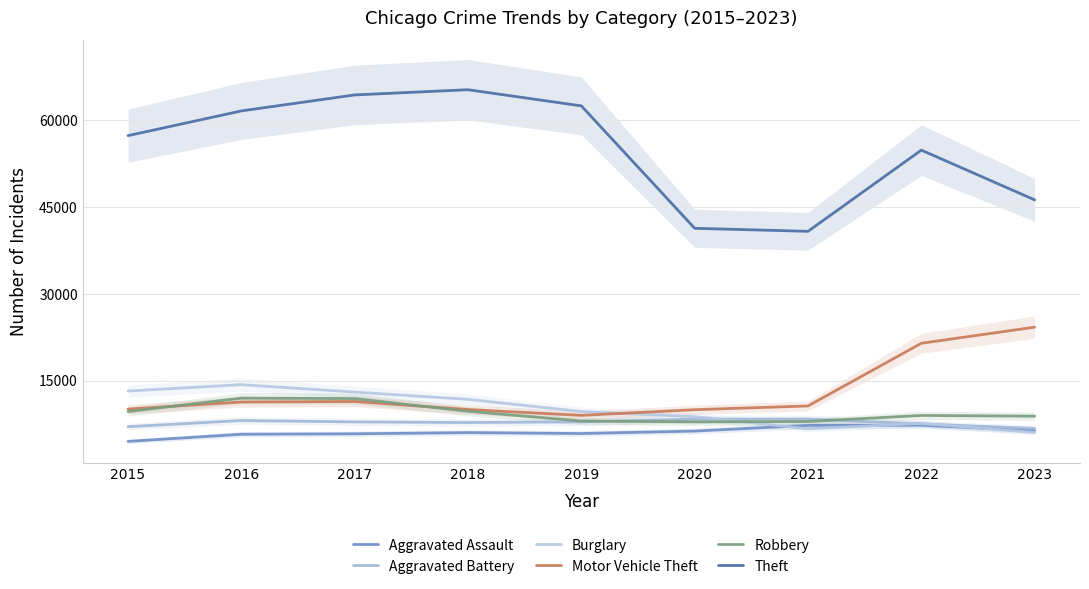

Which series changed the most between 2016 and 2017?

Theft